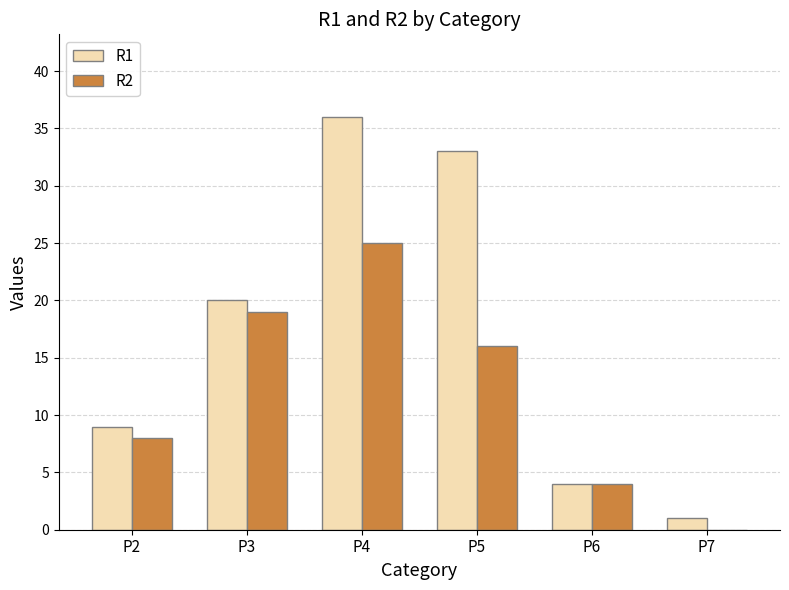

What is the sum of the R2 values at P5 and P6?

20